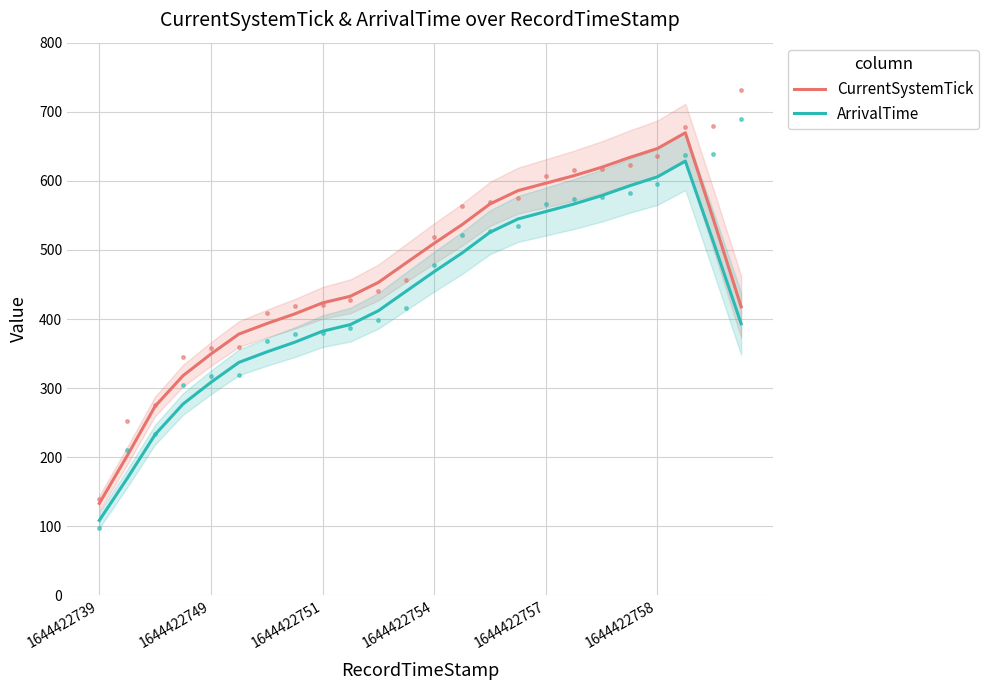

True or false: ArrivalTime has a value of 586.7 at 6.

False